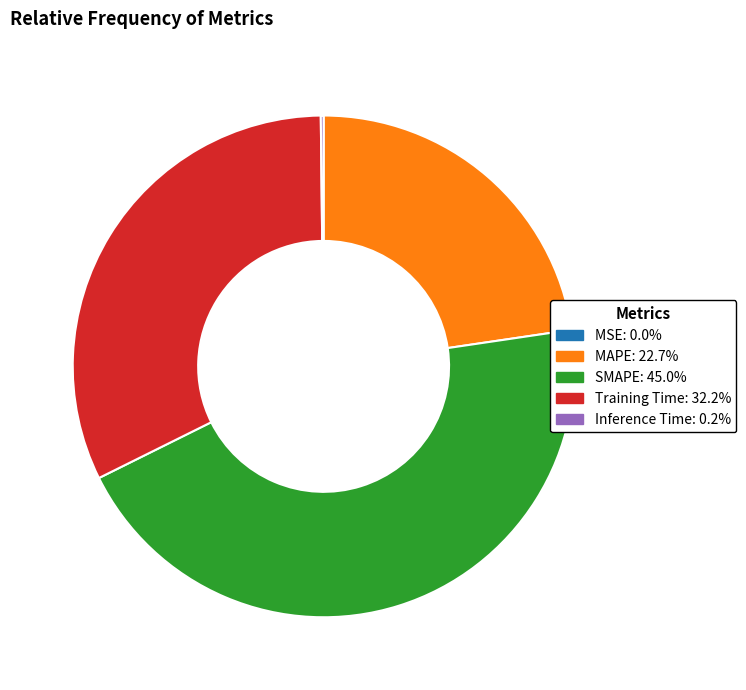

Does SMAPE represent more than half of the total?

No